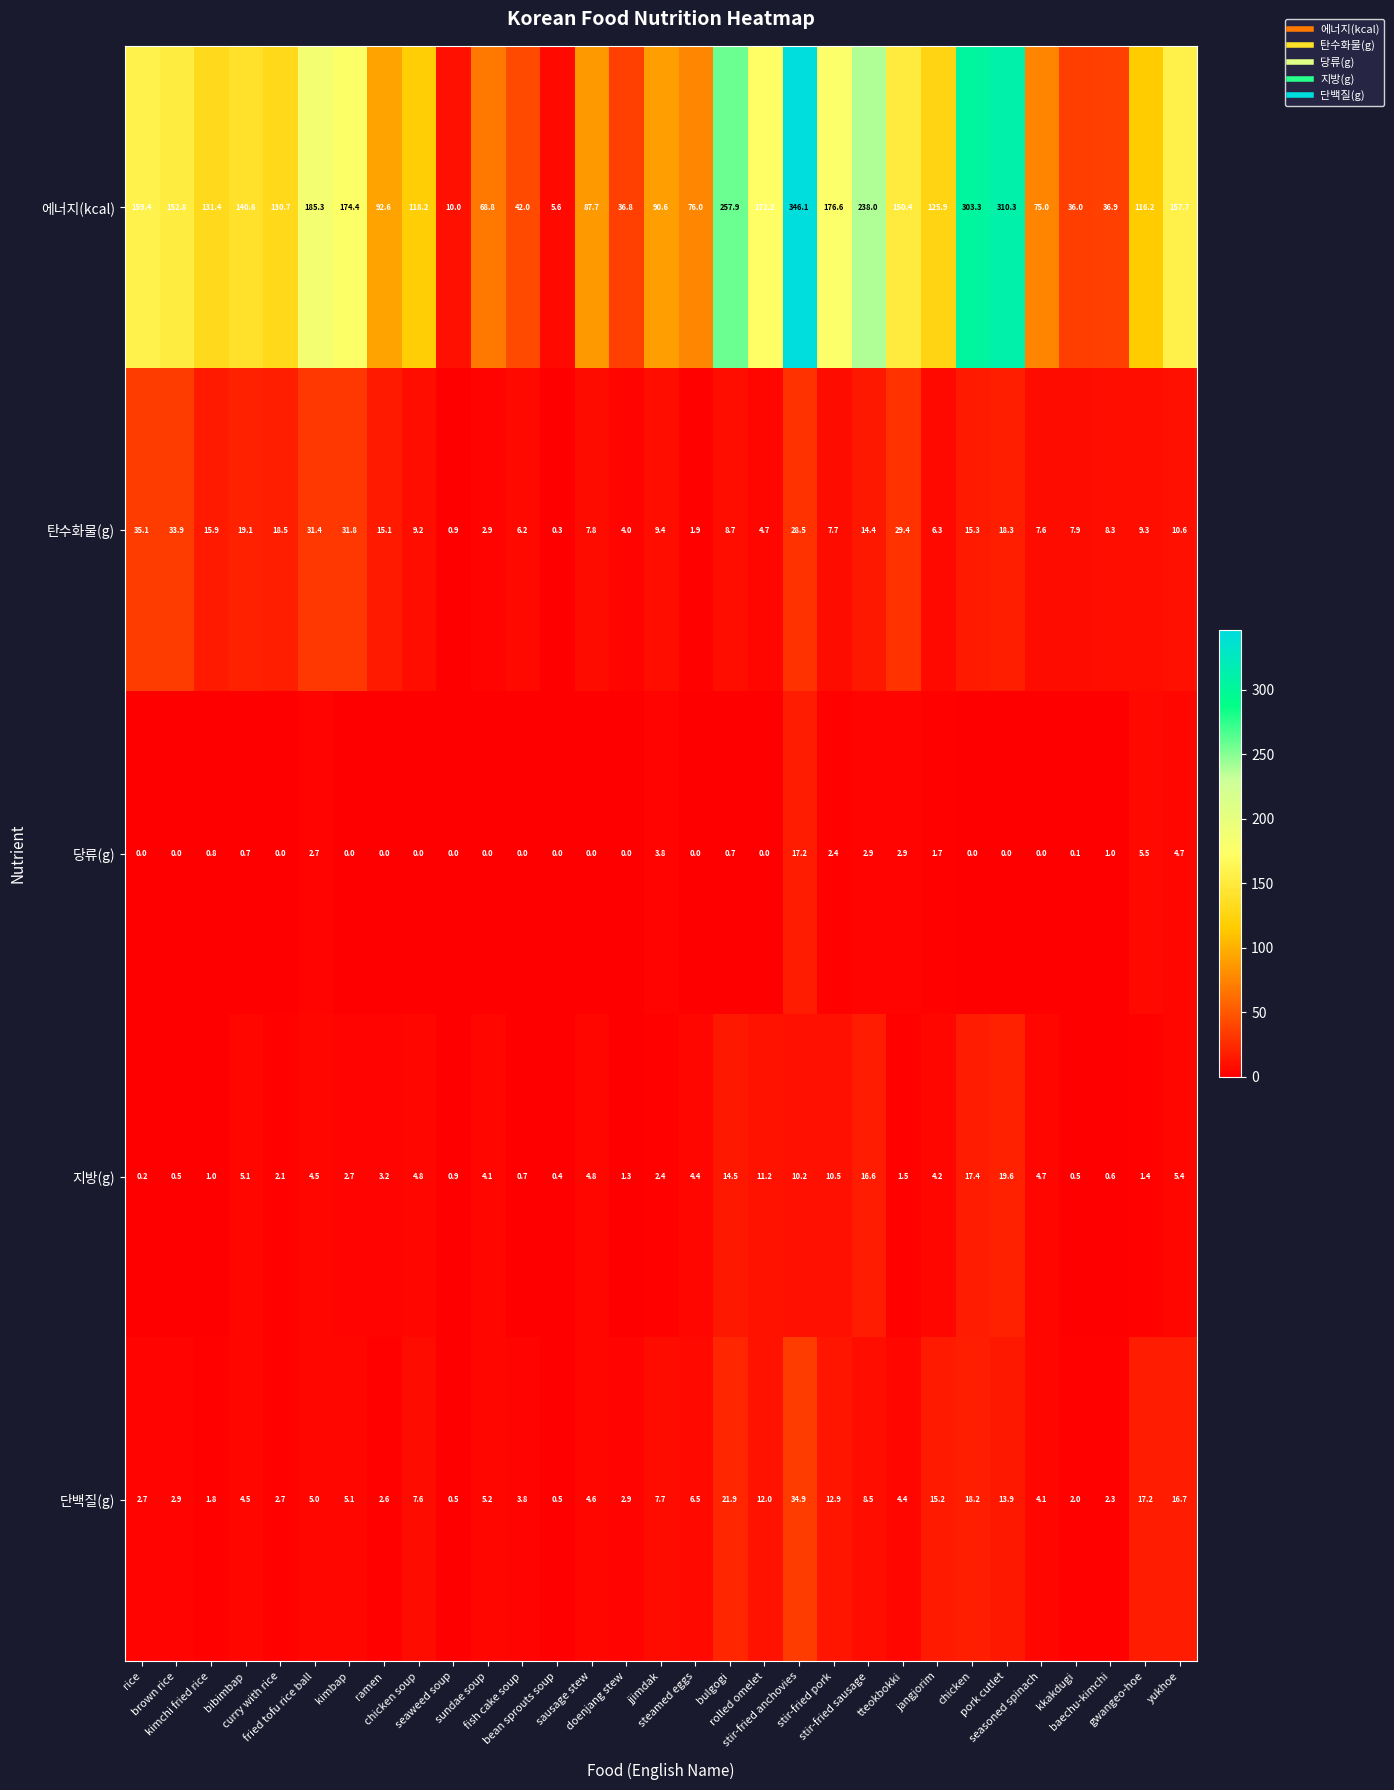

Which series changed the most between kimchi fried rice and gwangeo-hoe?

단백질(g)